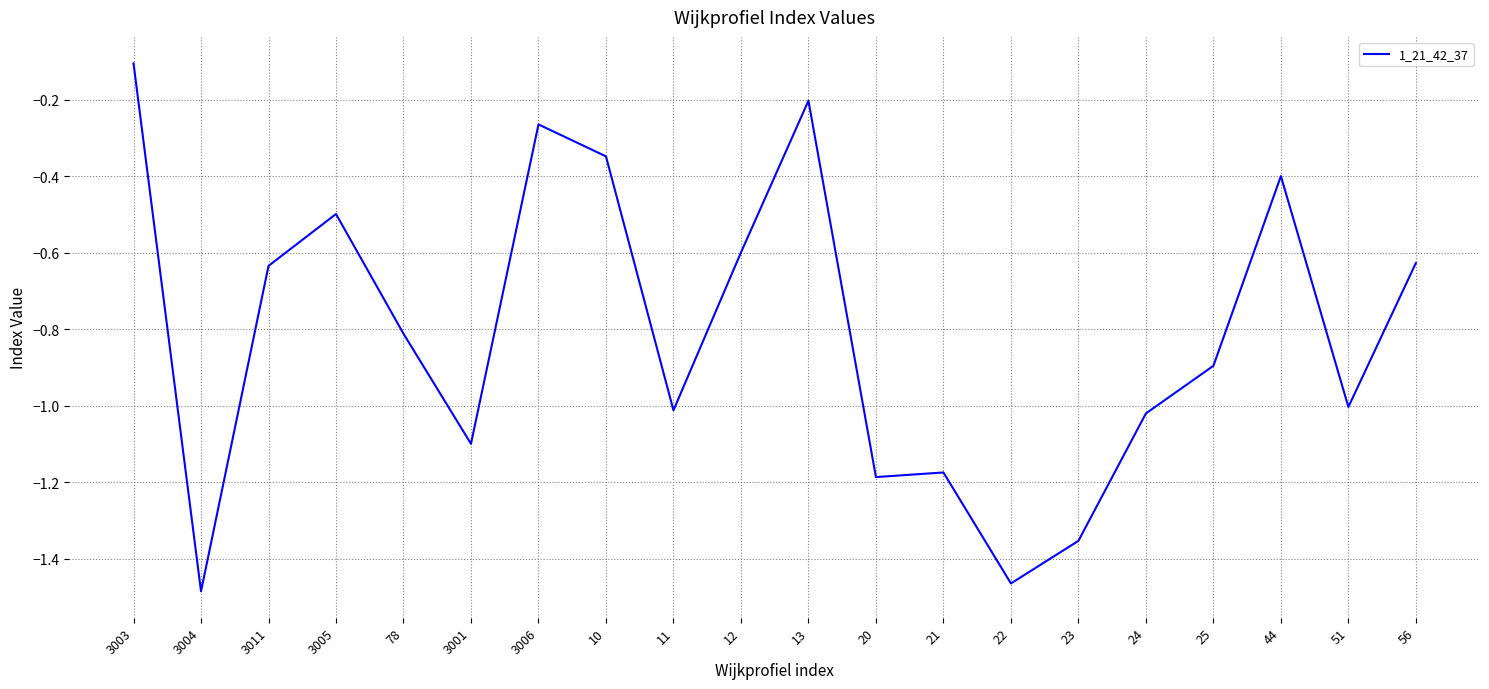

At which category does the chart reach its peak across all series?

3003